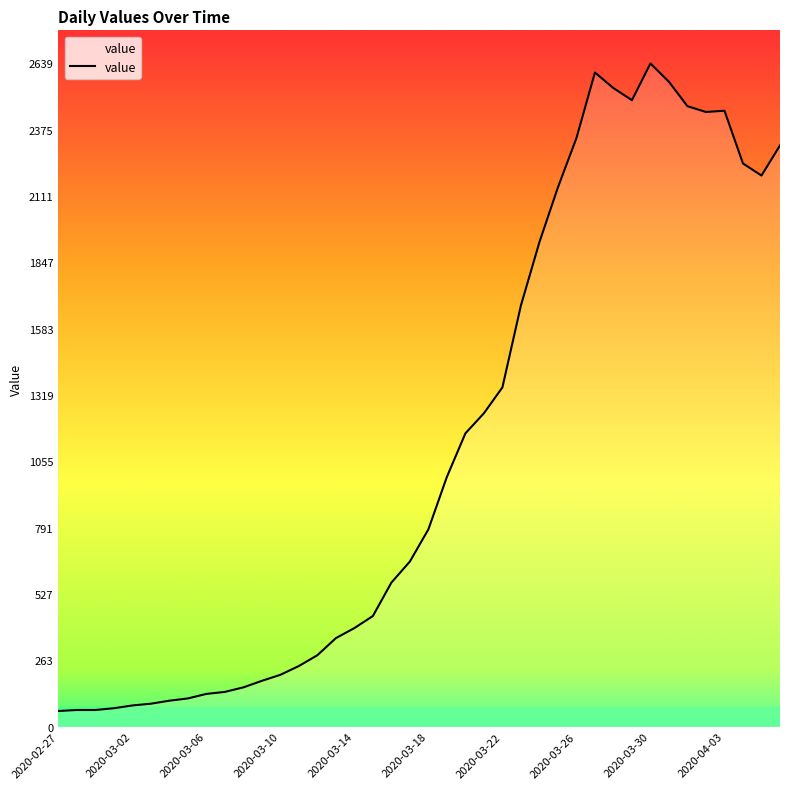

What is the maximum value shown in the chart?

2639